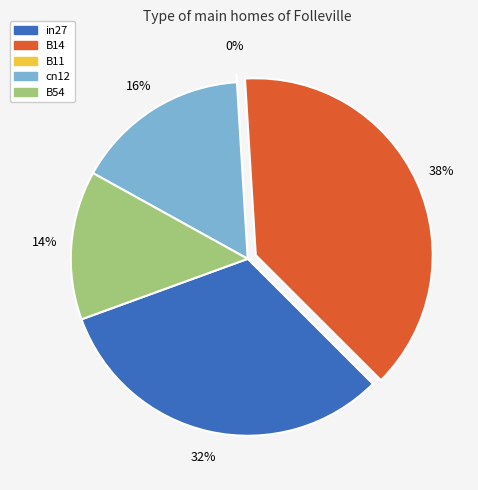

How many segments does this pie chart have?

5